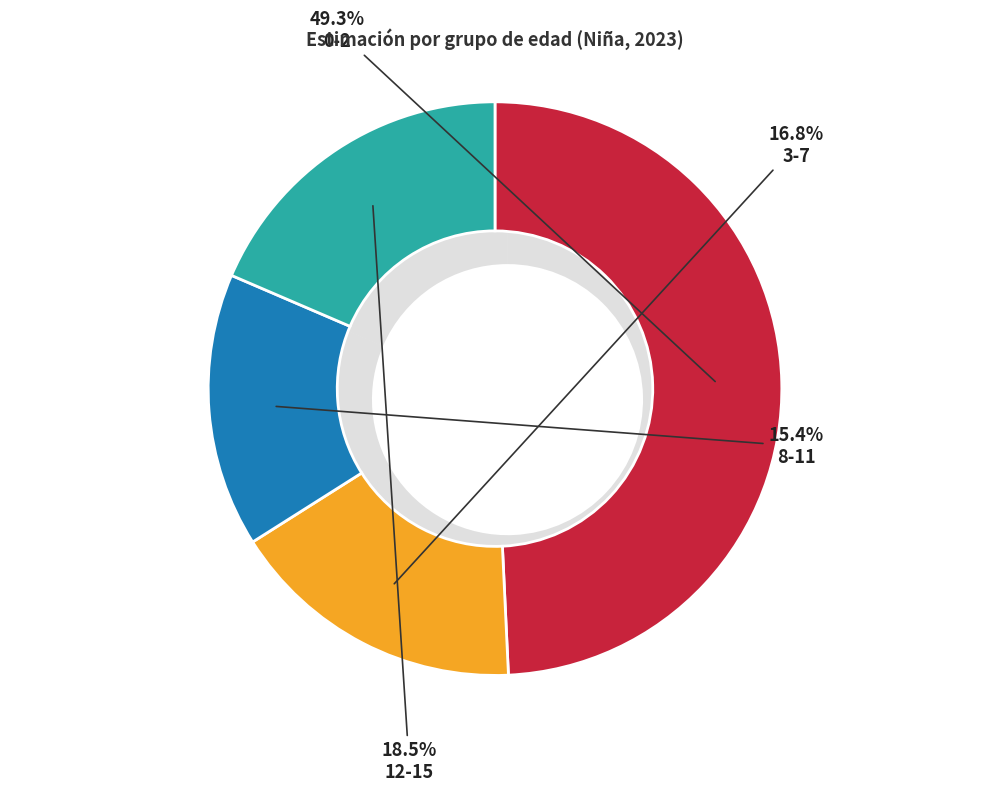

Which slice is the smallest?

8-11